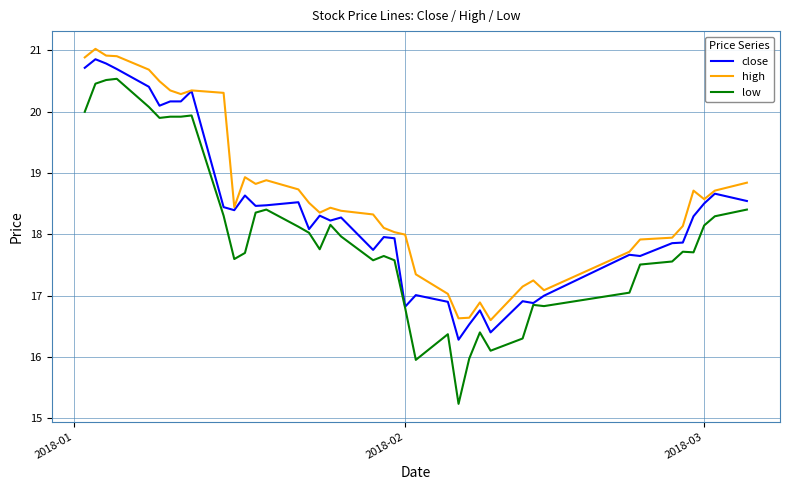

True or false: high and low intersect in this chart.

False